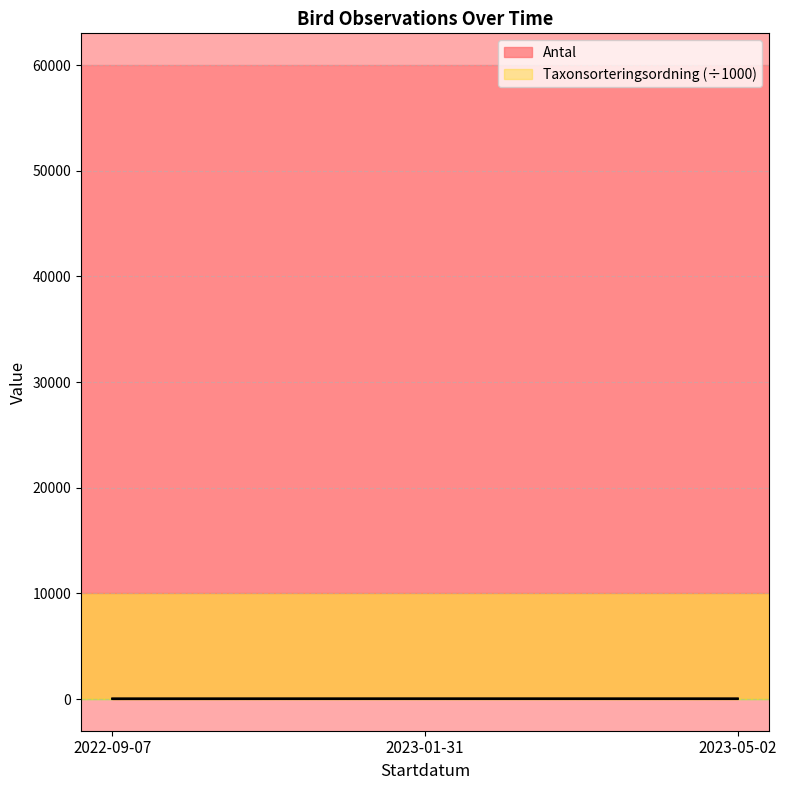

What is the difference between the maximum and minimum values in the Antal series?

9.0